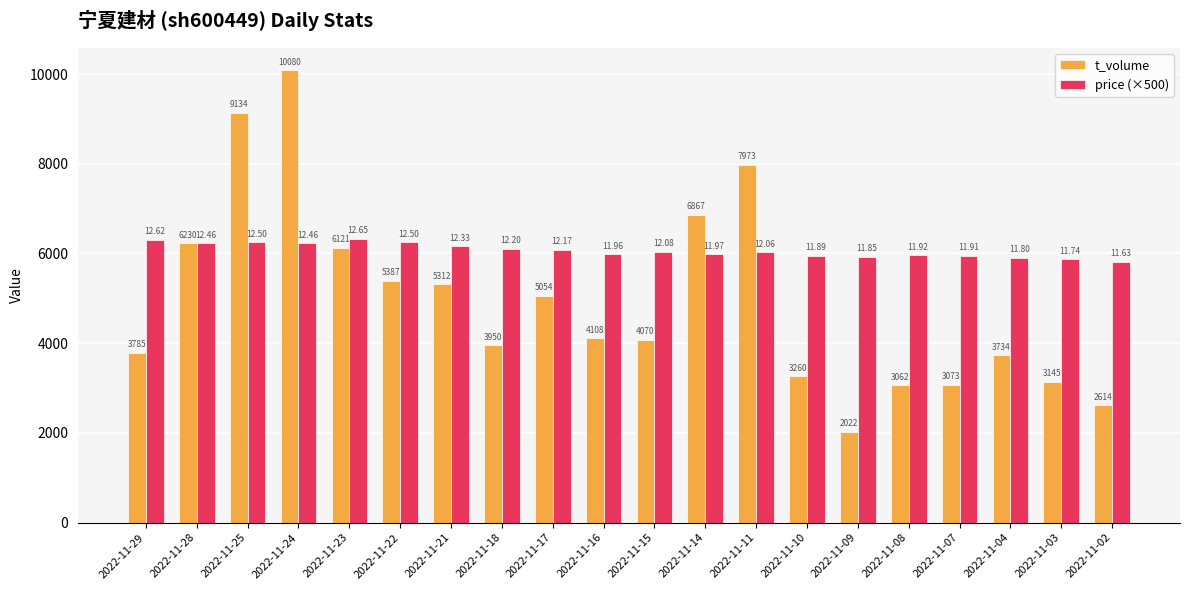

What are all the series names shown in the legend?

t_volume, price (×500)